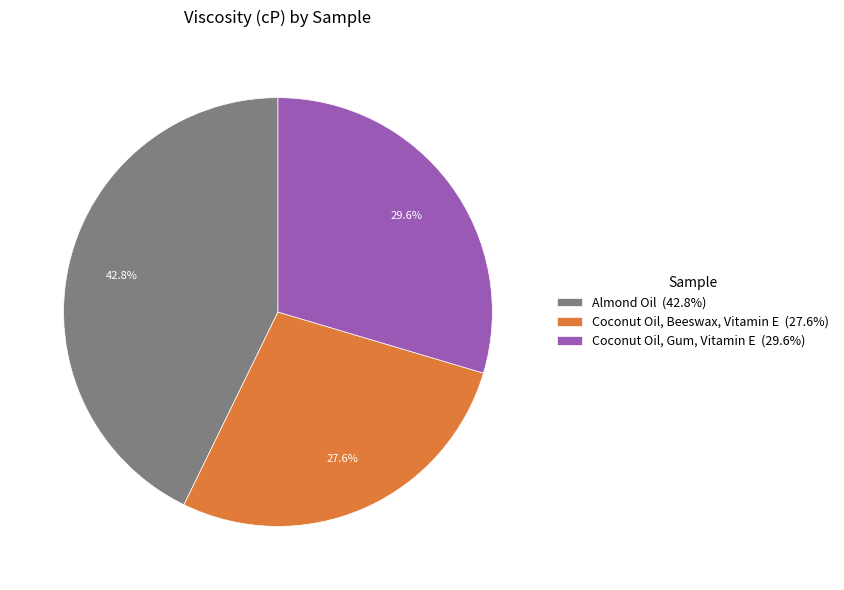

How many segments does this pie chart have?

3